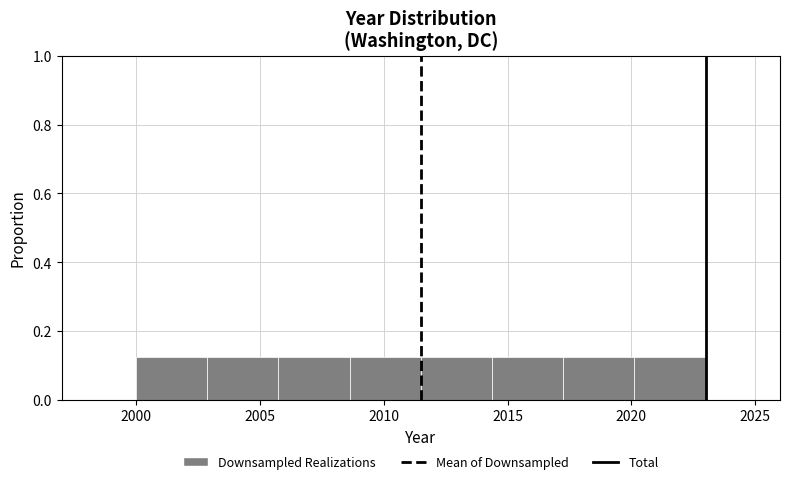

Reading left to right, list every bar in this chart as the range it spans on the x-axis followed by its height. Neither the bar edges nor the heights are printed on the chart, so give them approximately, as read against the axes.

2000.0 to 2003.0: 0.12
2003.0 to 2006.0: 0.12
2006.0 to 2008.5: 0.12
2008.5 to 2011.5: 0.12
2011.5 to 2014.5: 0.12
2014.5 to 2017.5: 0.12
2017.5 to 2020.0: 0.12
2020.0 to 2023.0: 0.12